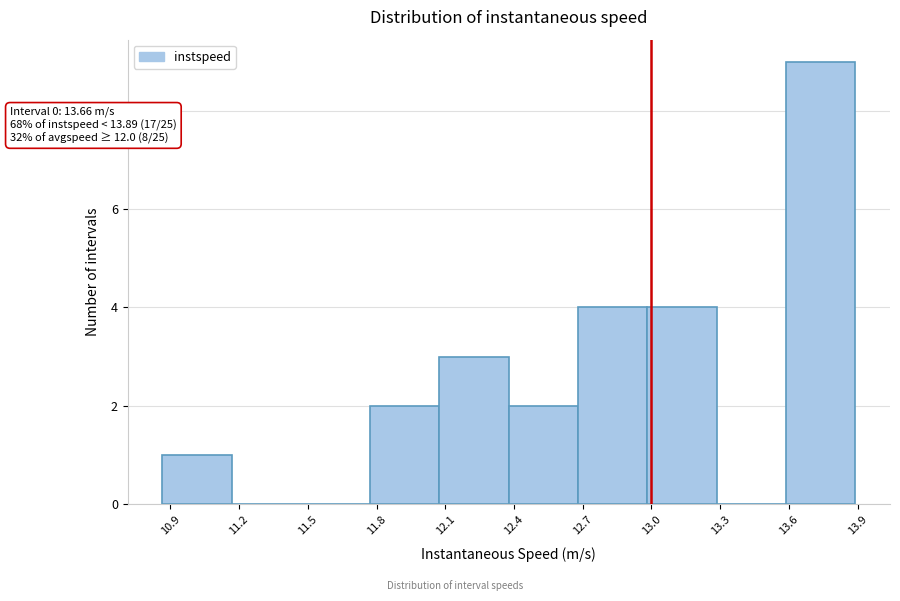

Which range on the x-axis has the tallest bar?

13.60 to 13.90